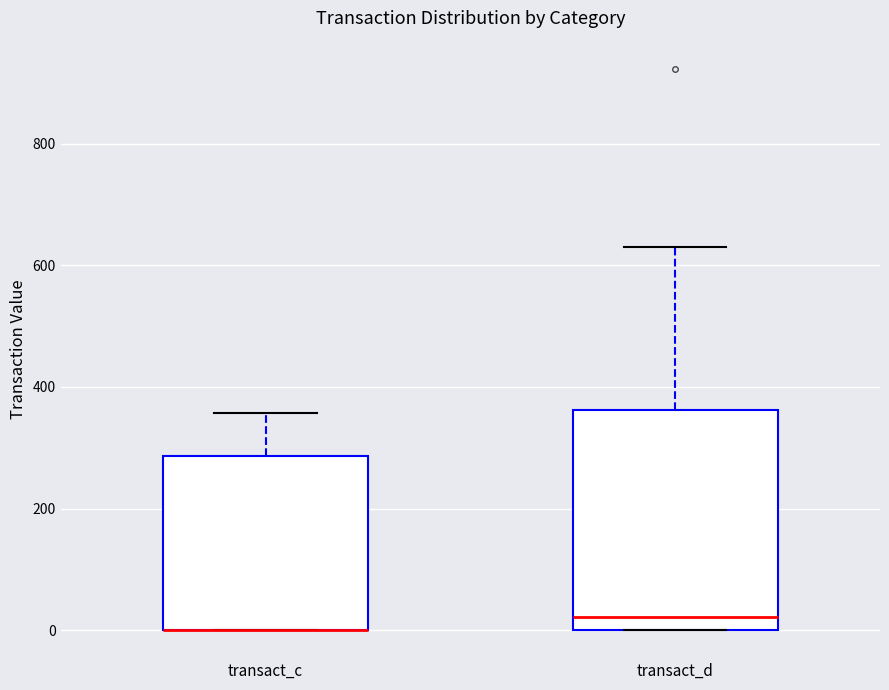

Reading left to right, transcribe this box plot: for each box, give where its median line is, the range the box spans, and where its two whiskers end, as read against the y-axis. The values are not printed on the chart, so give them approximately, as read against the axis.

transact_c: median 0 (drawn on the box's lower edge), box 0 to 280, whiskers 0 to 360
transact_d: median 20, box 0 to 360, whiskers 0 to 620